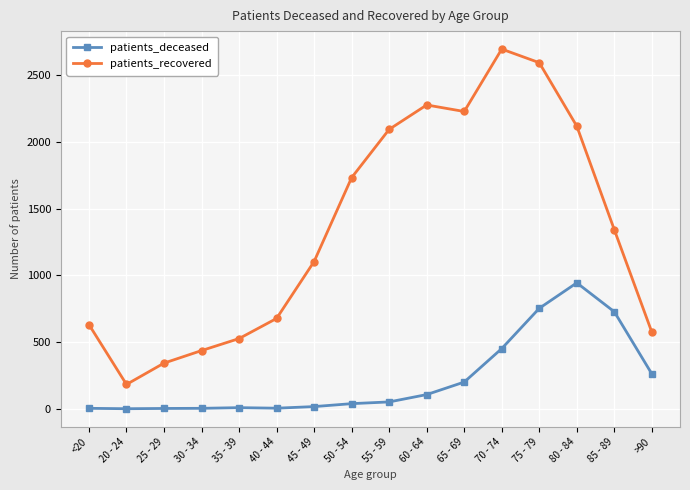

Rank the series at 60 - 64 from highest to lowest value.

patients_recovered, patients_deceased